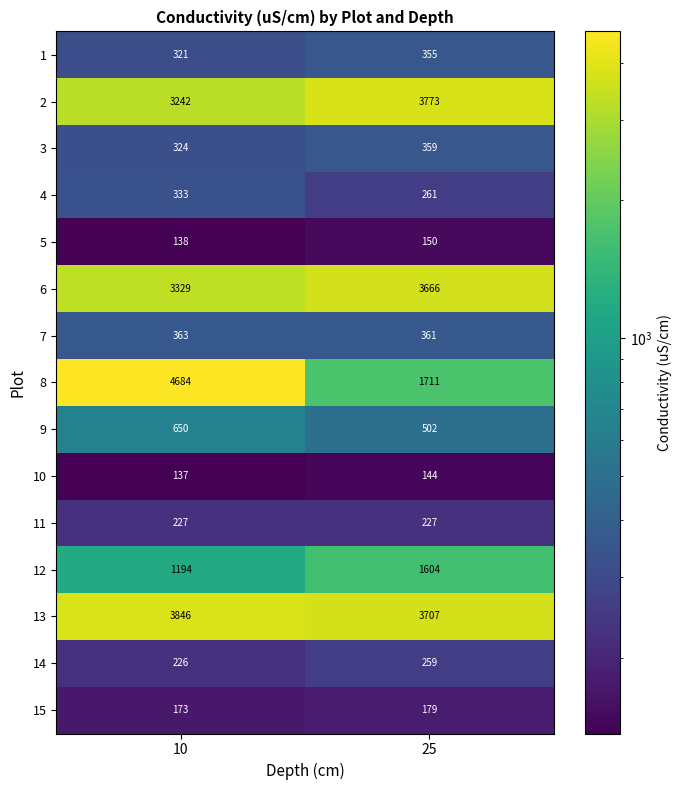

The value of 1 at 25 is 562. True or false?

False